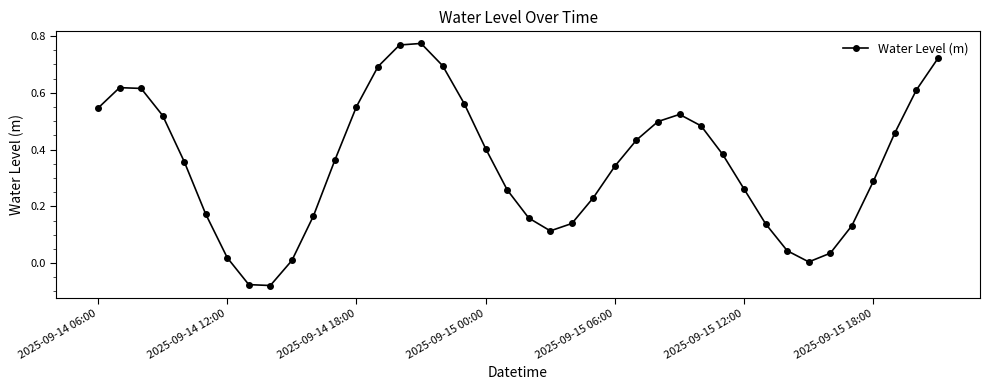

How many values exceed 0?

38